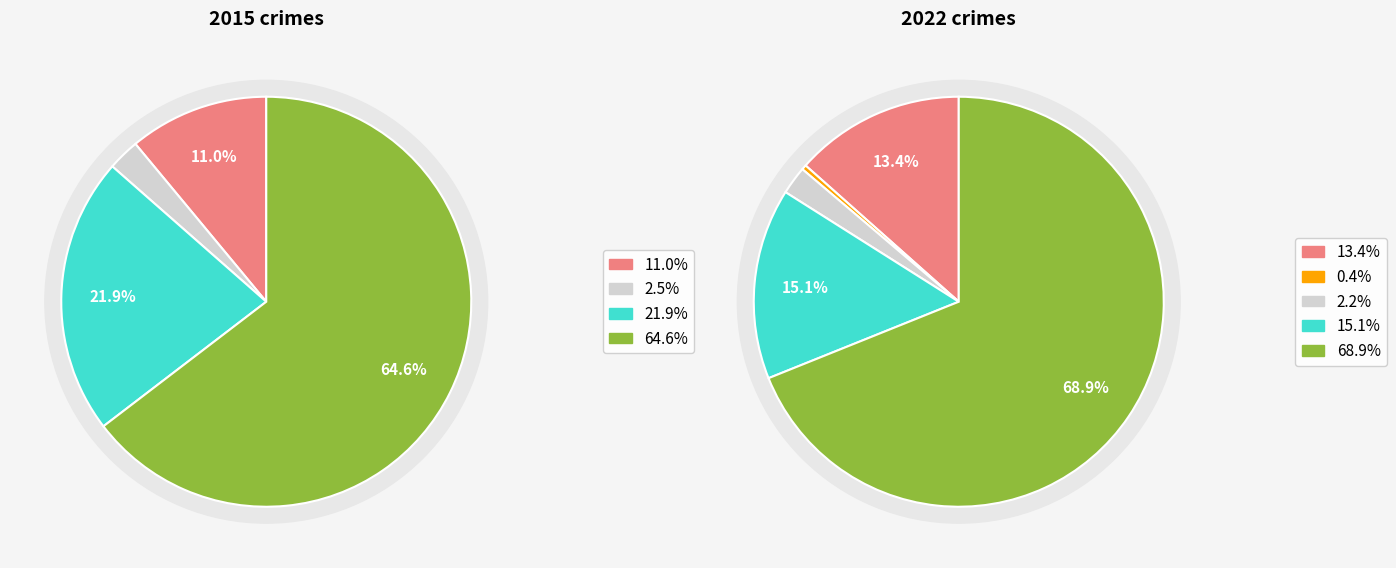

Combined, do Aggravated Assault and Homicide account for over 50%?

No